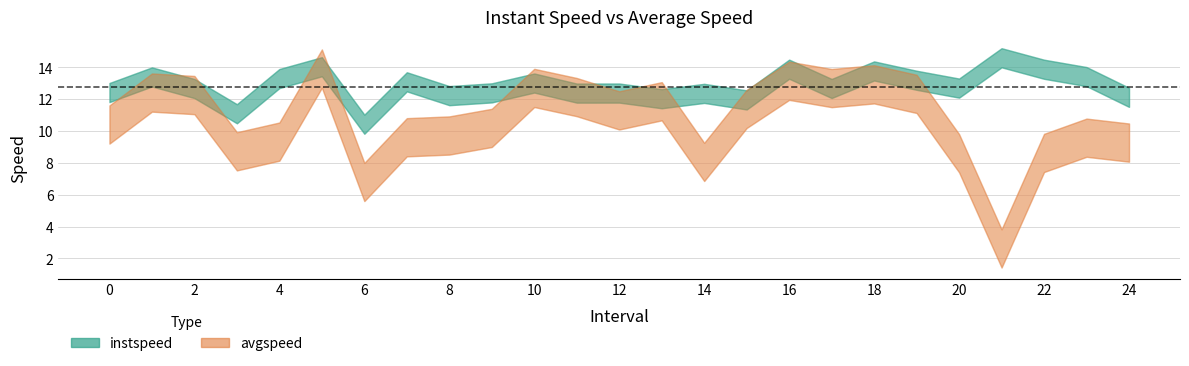

What is the maximum value for avgspeed?

13.9